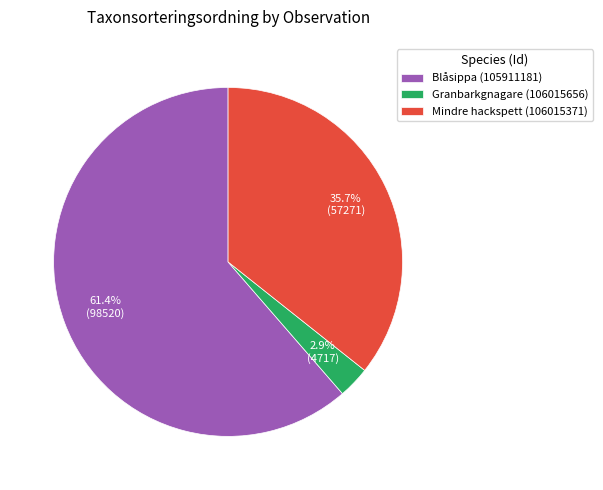

To the nearest percent, what is the difference between the largest and smallest slice percentages?

58%